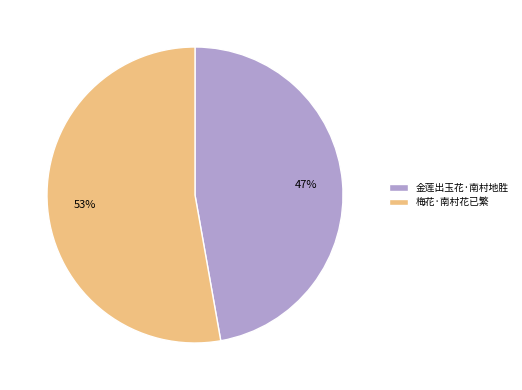

How many slices are in this pie chart?

2